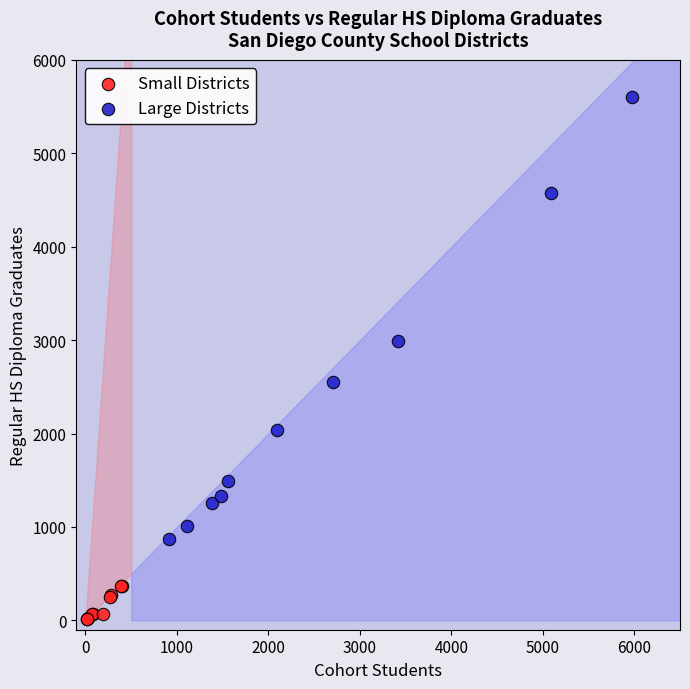

What are all the series names shown in the legend?

Small Districts, Large Districts